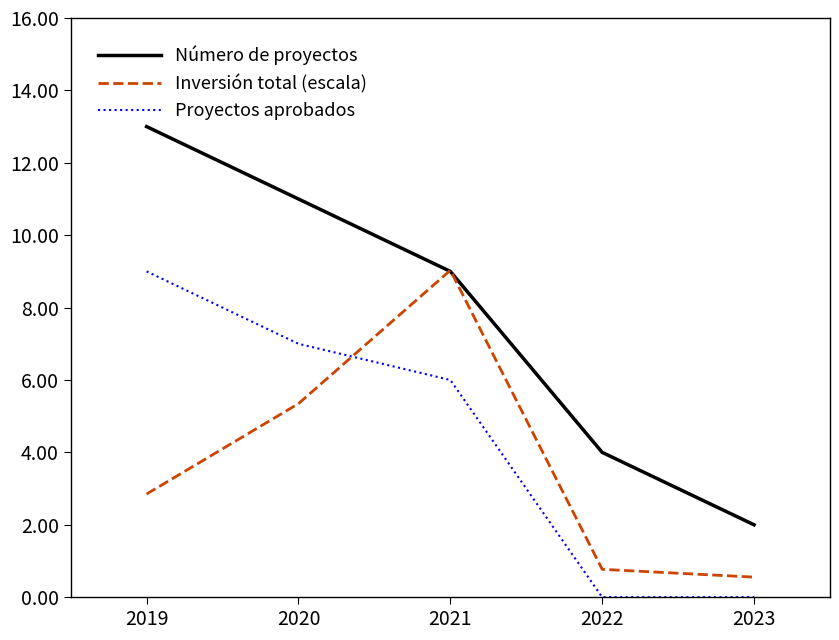

Rank the series at 2022 from highest to lowest value.

Número de proyectos, Inversión total (escala), Proyectos aprobados